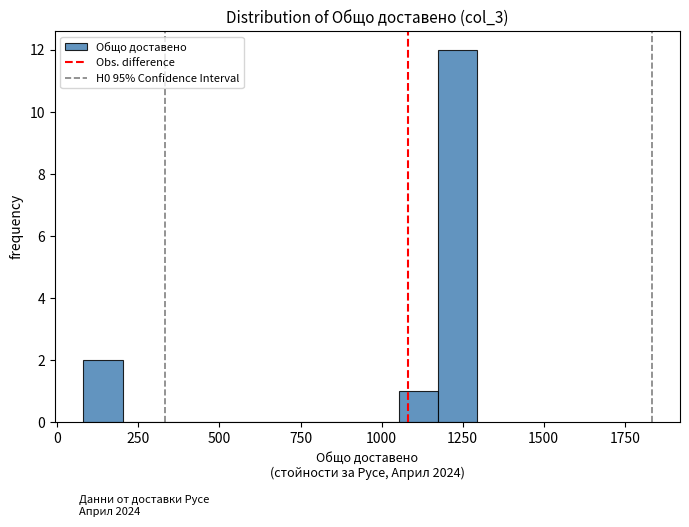

Read against the x-axis, roughly where is the centre of the tallest bar?

1250